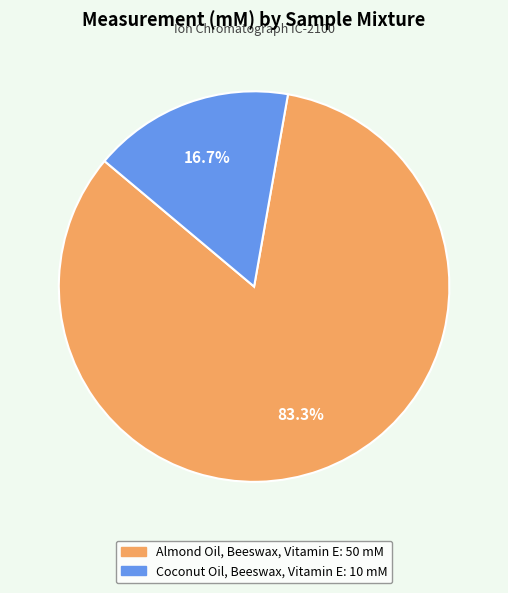

Which has a higher value, Coconut Oil, Beeswax, Vitamin E or Almond Oil, Beeswax, Vitamin E?

Almond Oil, Beeswax, Vitamin E